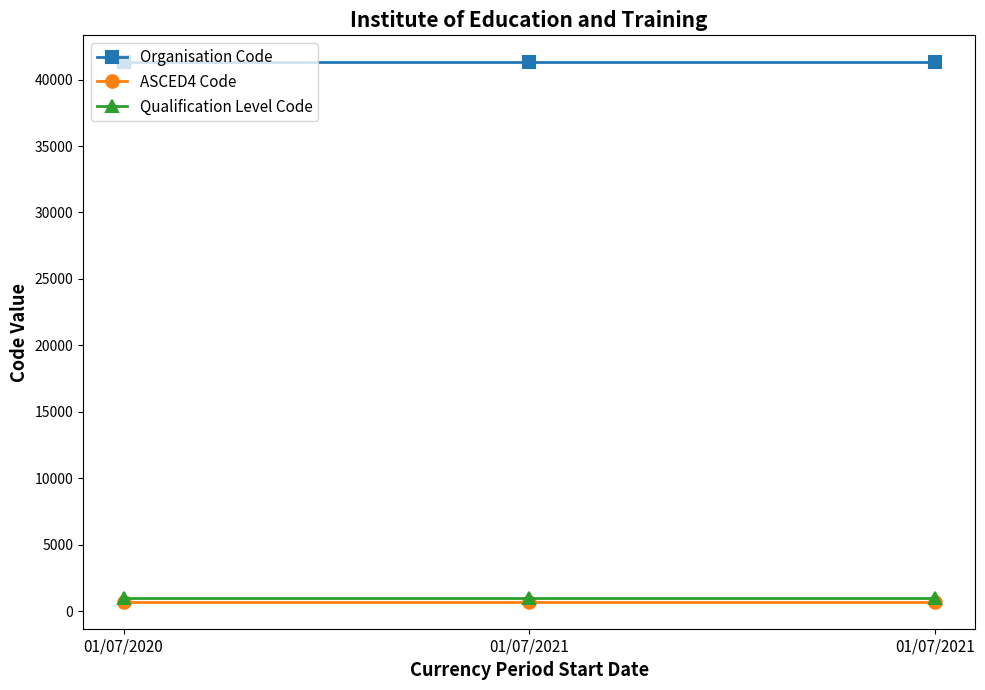

Rank the series by their maximum value, from lowest to highest.

ASCED4 Code, Qualification Level Code, Organisation Code